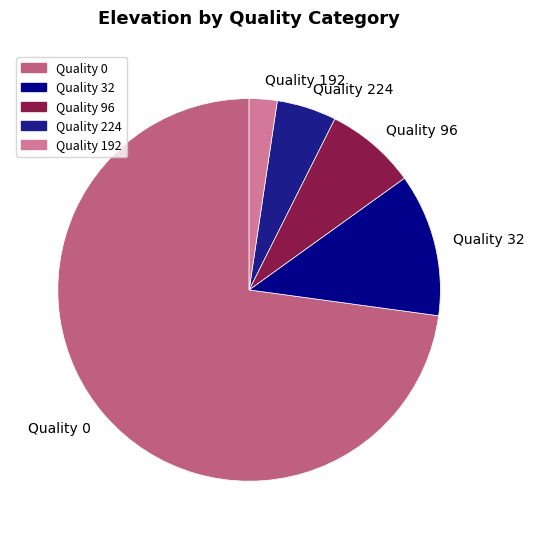

Is there any slice that represents more than half of the pie?

Yes